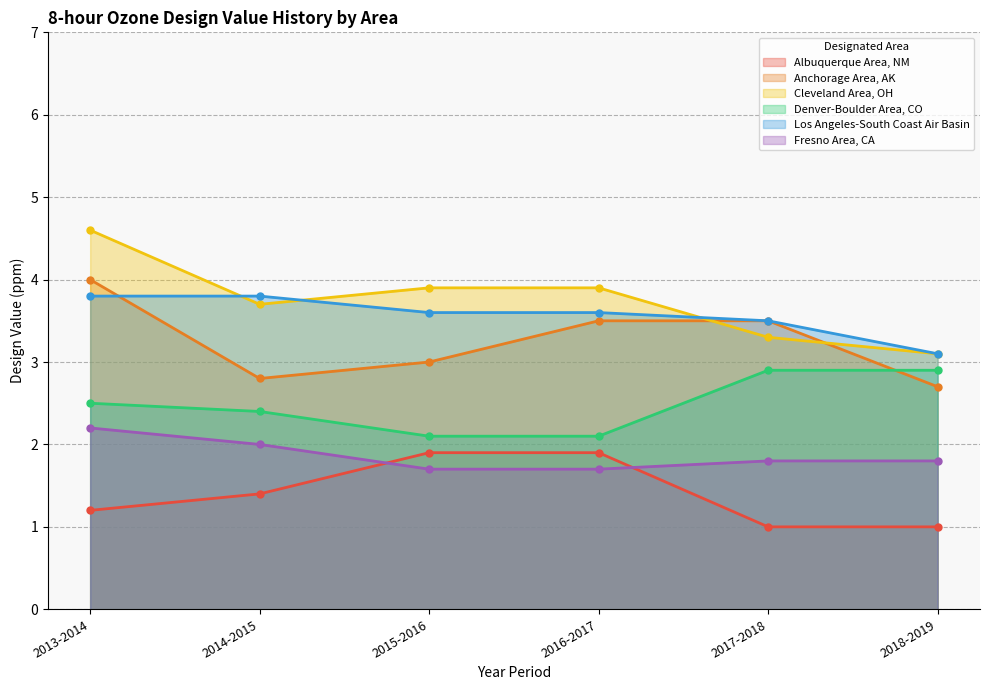

Reading left to right, what are all the values shown in this chart?

Albuquerque Area, NM: 2013-2014=1.2	2014-2015=1.4	2015-2016=1.9	2016-2017=1.9	2017-2018=1.0	2018-2019=1.0
Anchorage Area, AK: 2013-2014=4.0	2014-2015=2.8	2015-2016=3.0	2016-2017=3.5	2017-2018=3.5	2018-2019=2.7
Cleveland Area, OH: 2013-2014=4.6	2014-2015=3.7	2015-2016=3.9	2016-2017=3.9	2017-2018=3.3	2018-2019=3.1
Denver-Boulder Area, CO: 2013-2014=2.5	2014-2015=2.4	2015-2016=2.1	2016-2017=2.1	2017-2018=2.9	2018-2019=2.9
Los Angeles-South Coast Air Basin: 2013-2014=3.8	2014-2015=3.8	2015-2016=3.6	2016-2017=3.6	2017-2018=3.5	2018-2019=3.1
Fresno Area, CA: 2013-2014=2.2	2014-2015=2.0	2015-2016=1.7	2016-2017=1.7	2017-2018=1.8	2018-2019=1.8